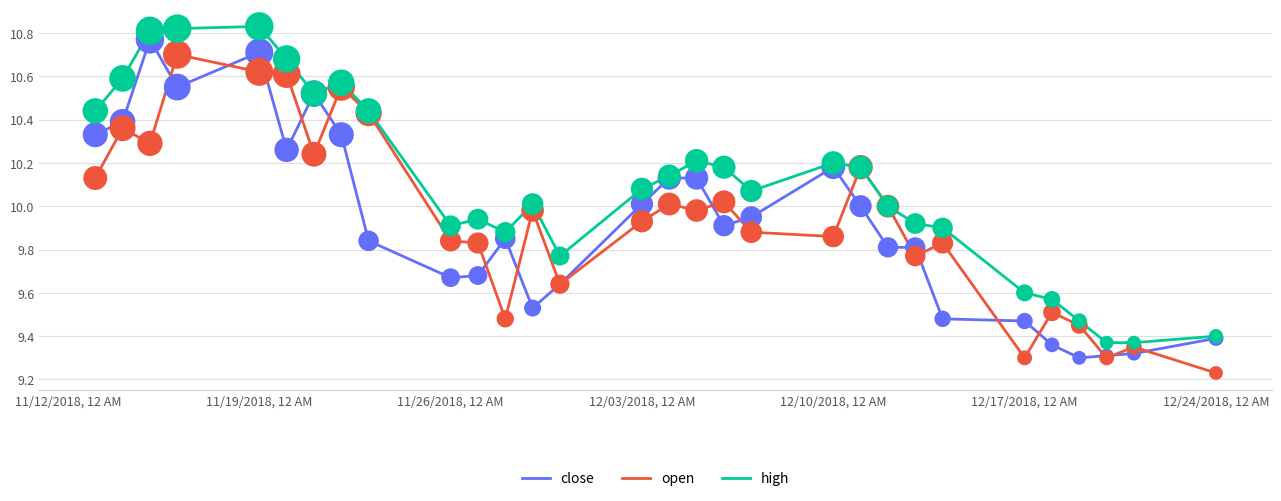

Which series has the largest total across all categories?

high